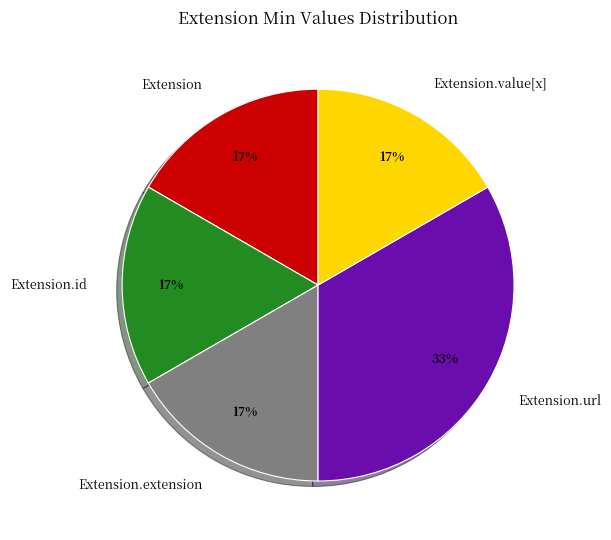

Is there a majority slice in this chart?

No